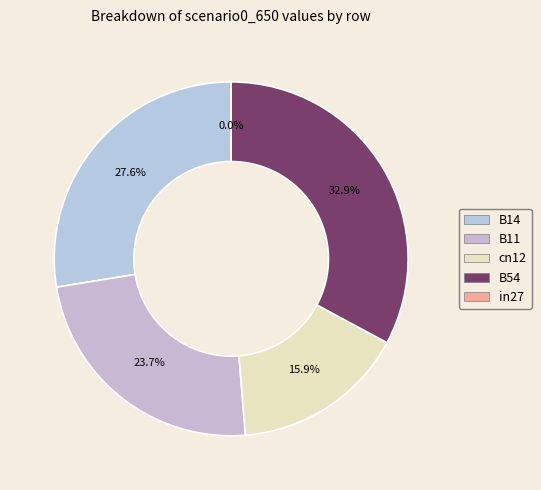

Combined, do B11 and B14 account for over 50%?

Yes